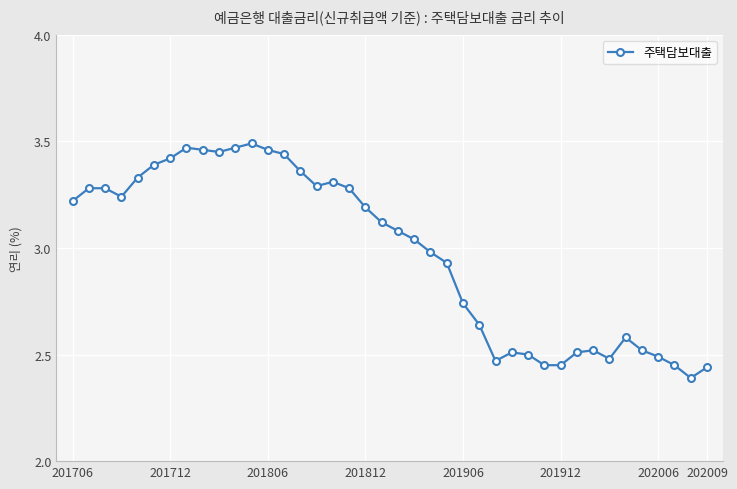

How many lines are shown in the chart?

1